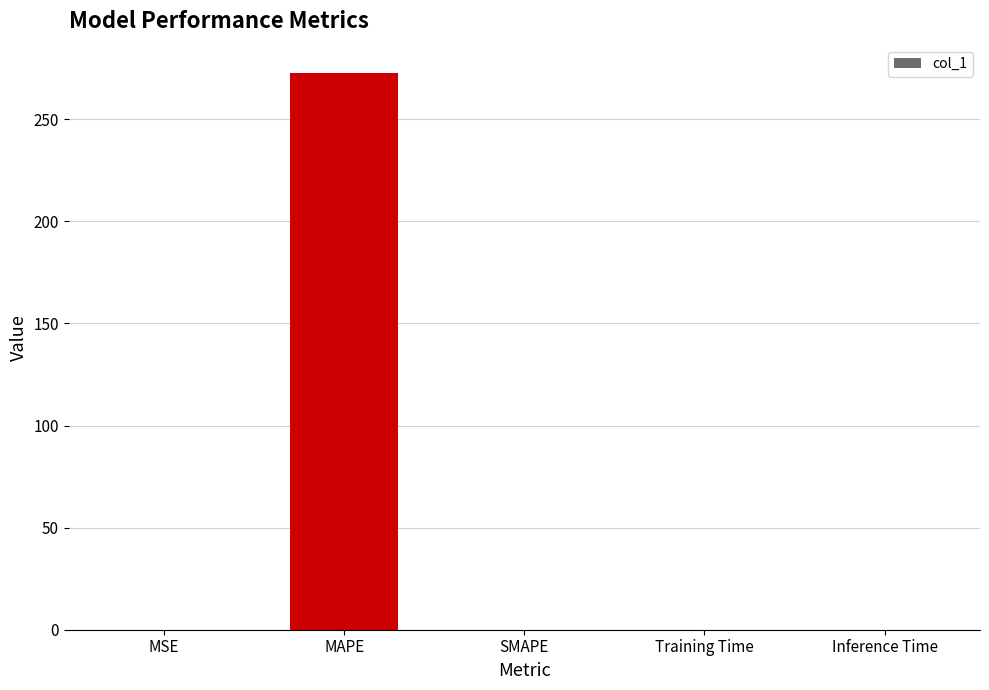

Which has a higher value, Inference Time or MAPE?

MAPE